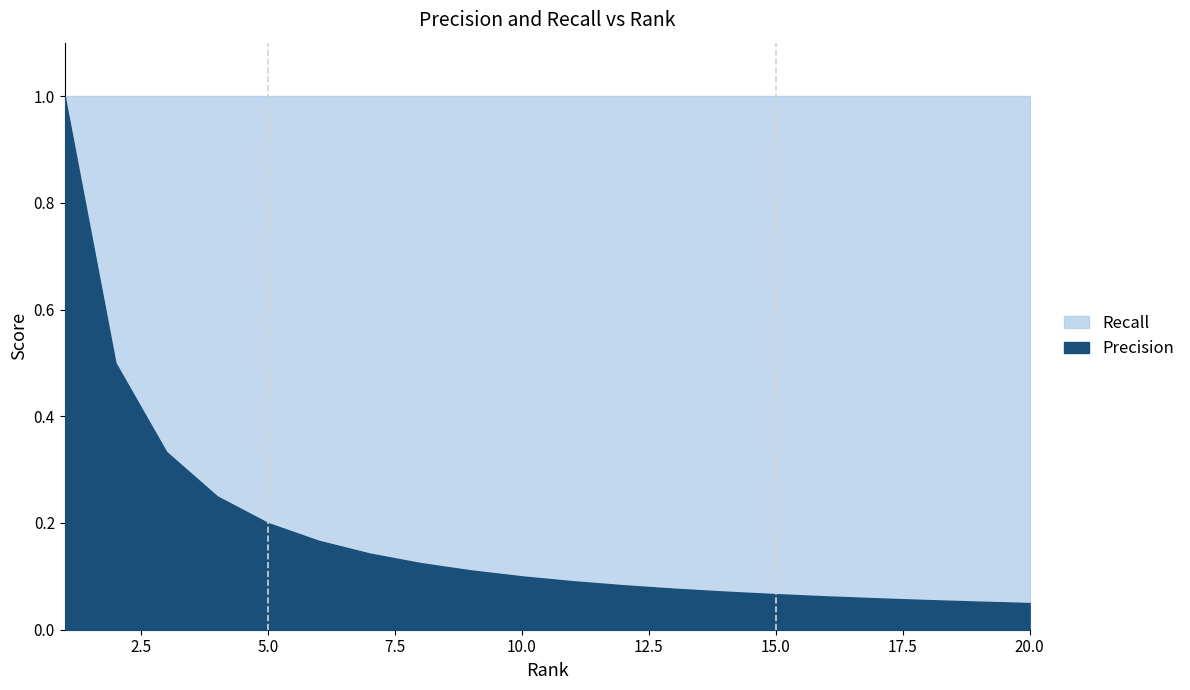

True or false: there are more than 1 points higher than both neighbors.

False